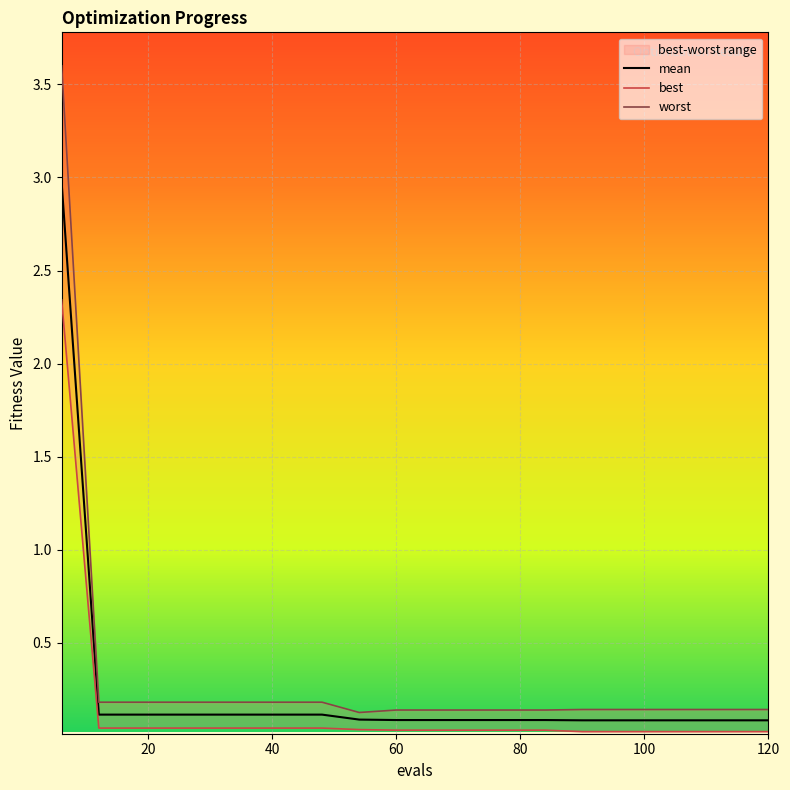

What is the total value across all series at 19?

0.2